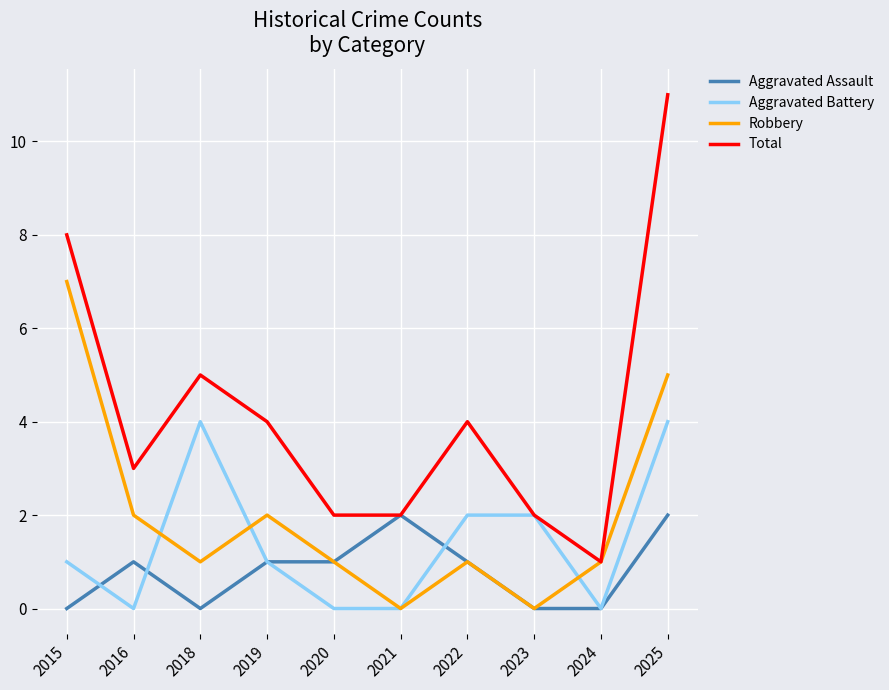

The Aggravated Battery series shows 0 at 2020. True or false?

True